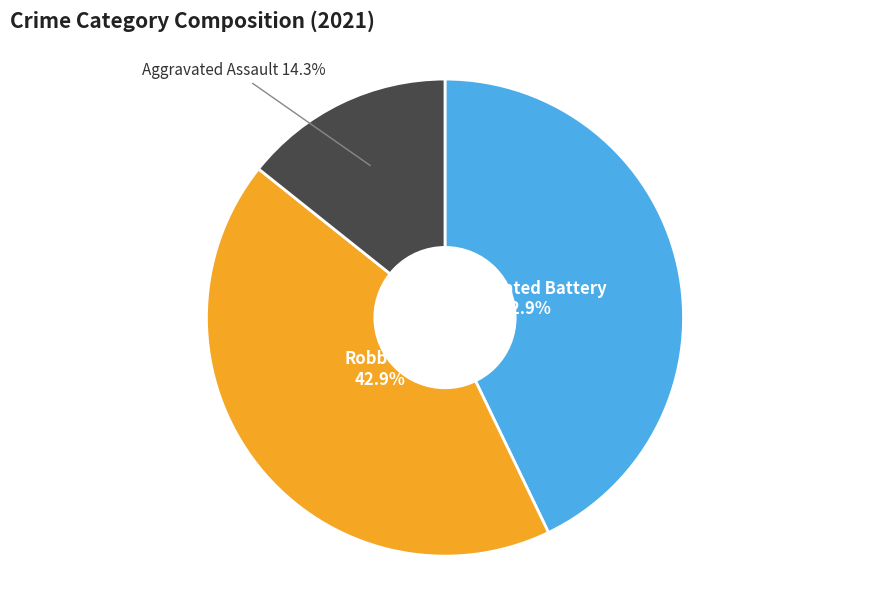

Is there a majority slice in this chart?

No